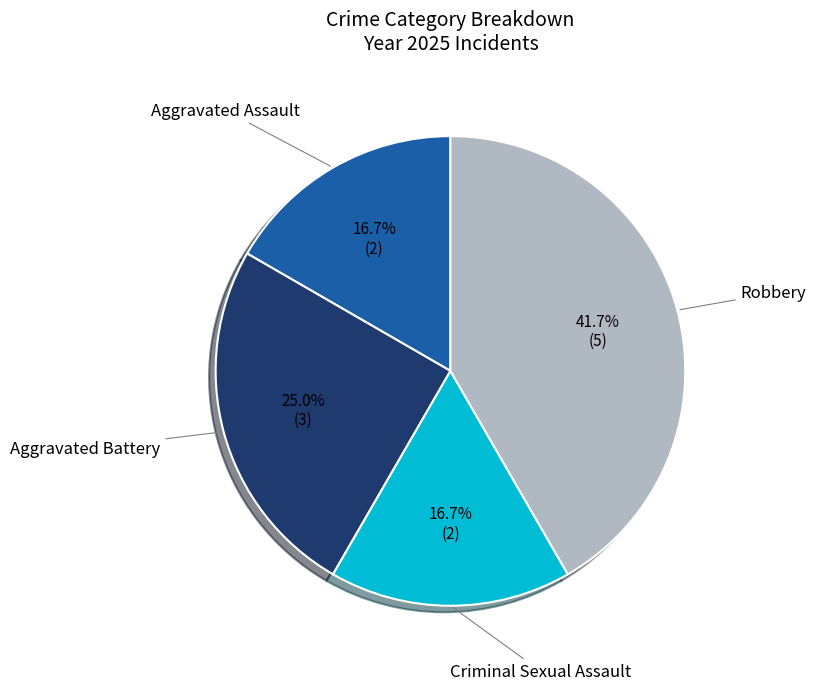

How many segments does this pie chart have?

4